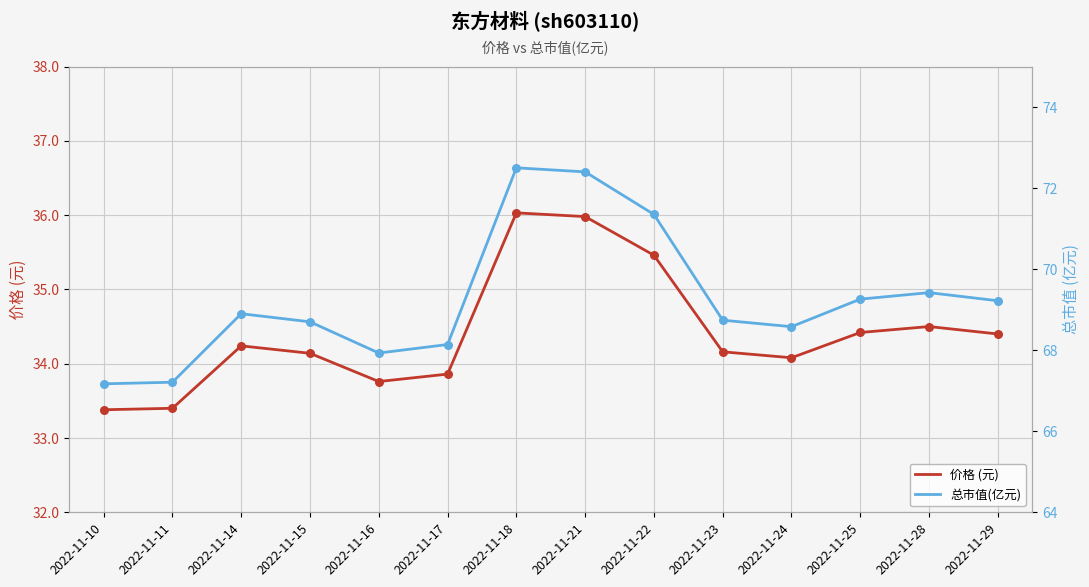

Which series reaches the maximum Y coordinate?

总市值(亿元)